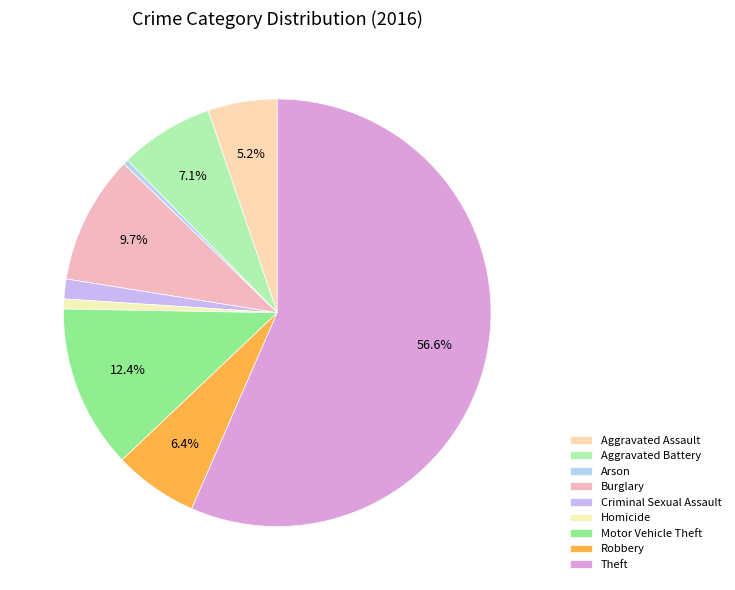

True or false: Burglary accounts for 3% of the total.

False